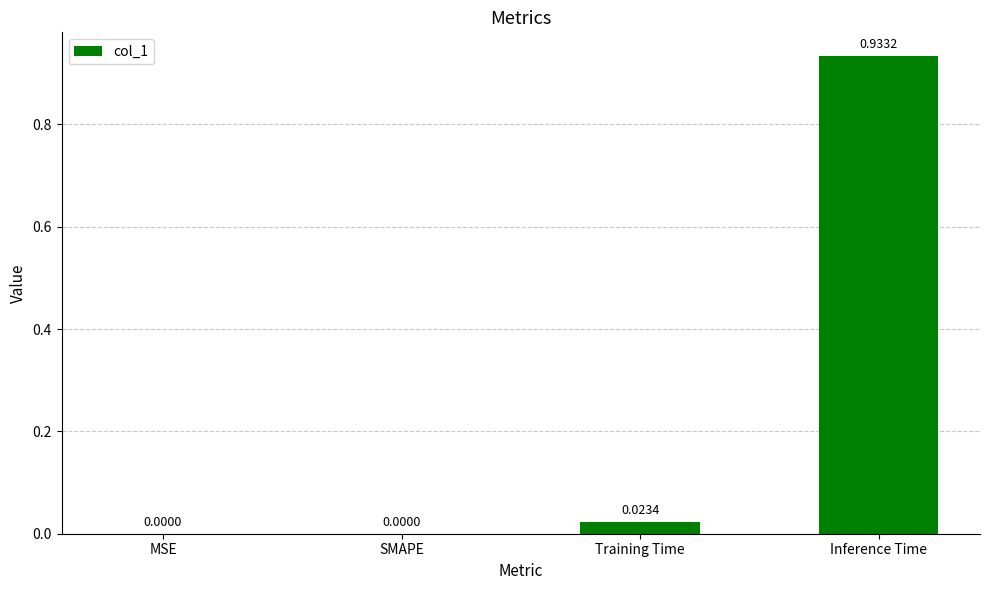

What is the sum of all values?

1.0